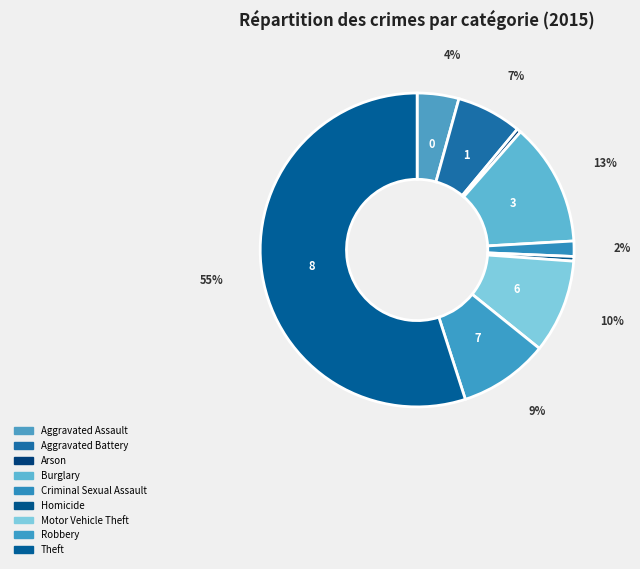

To the nearest percent, what is the difference between the largest and smallest slice percentages?

55%